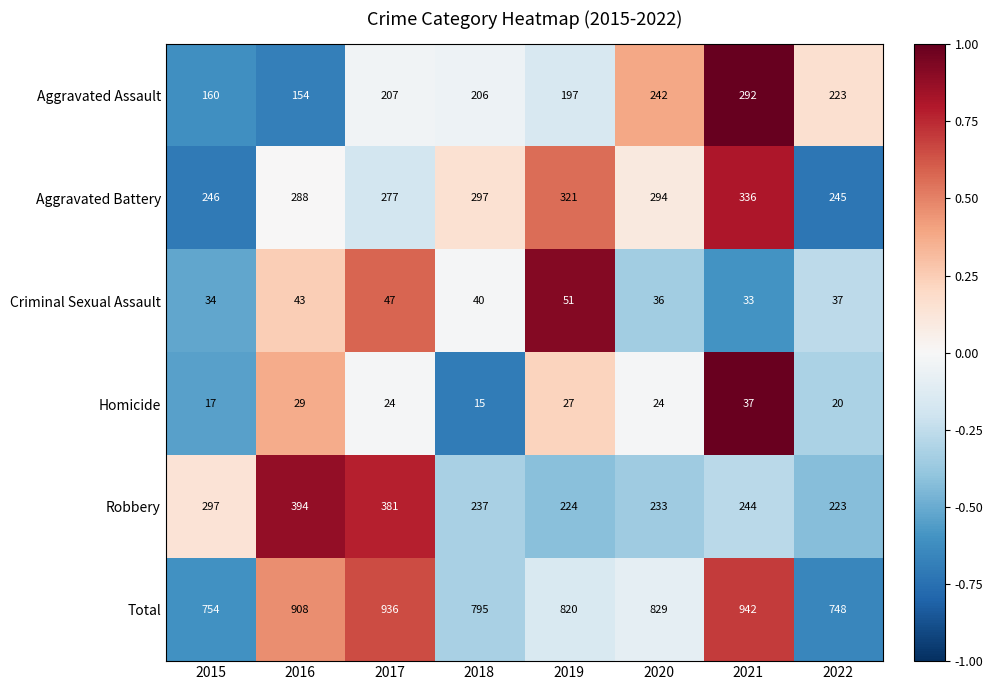

What is the total value across all series at 2016?

1816